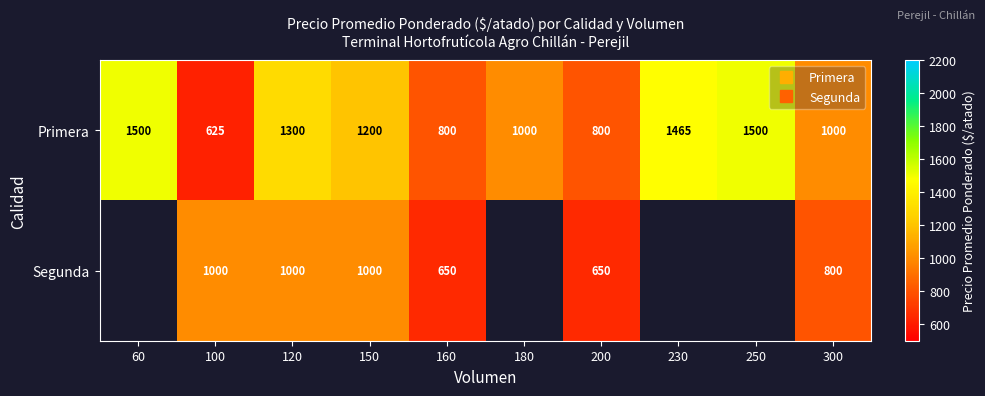

Which has a higher value, 100 or 230?

230